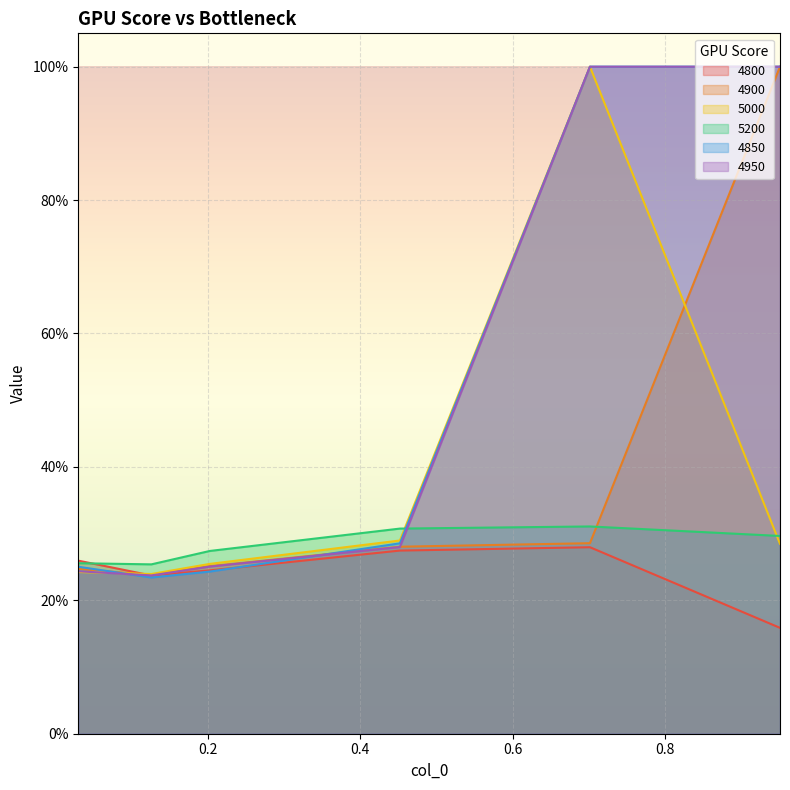

At how many categories does at least one series exceed 0?

6